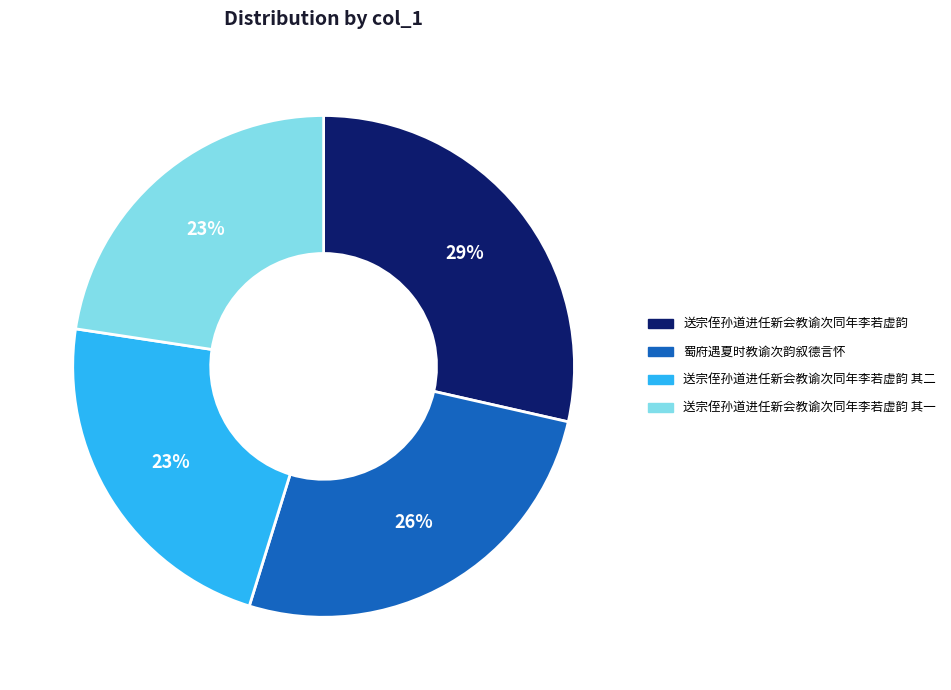

Is there a majority slice in this chart?

No